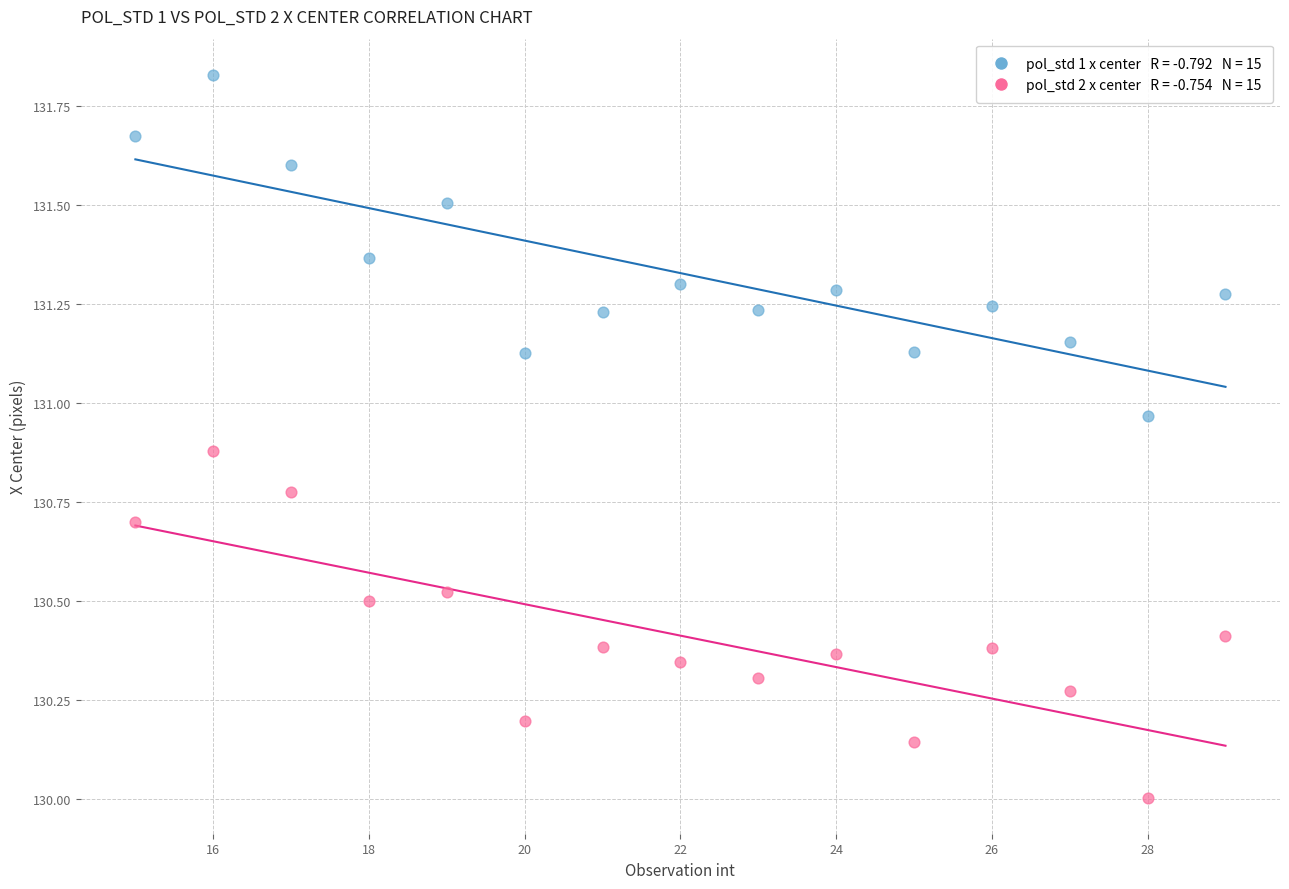

Across all data points, what is the range of Y values (max minus min)?

1.8